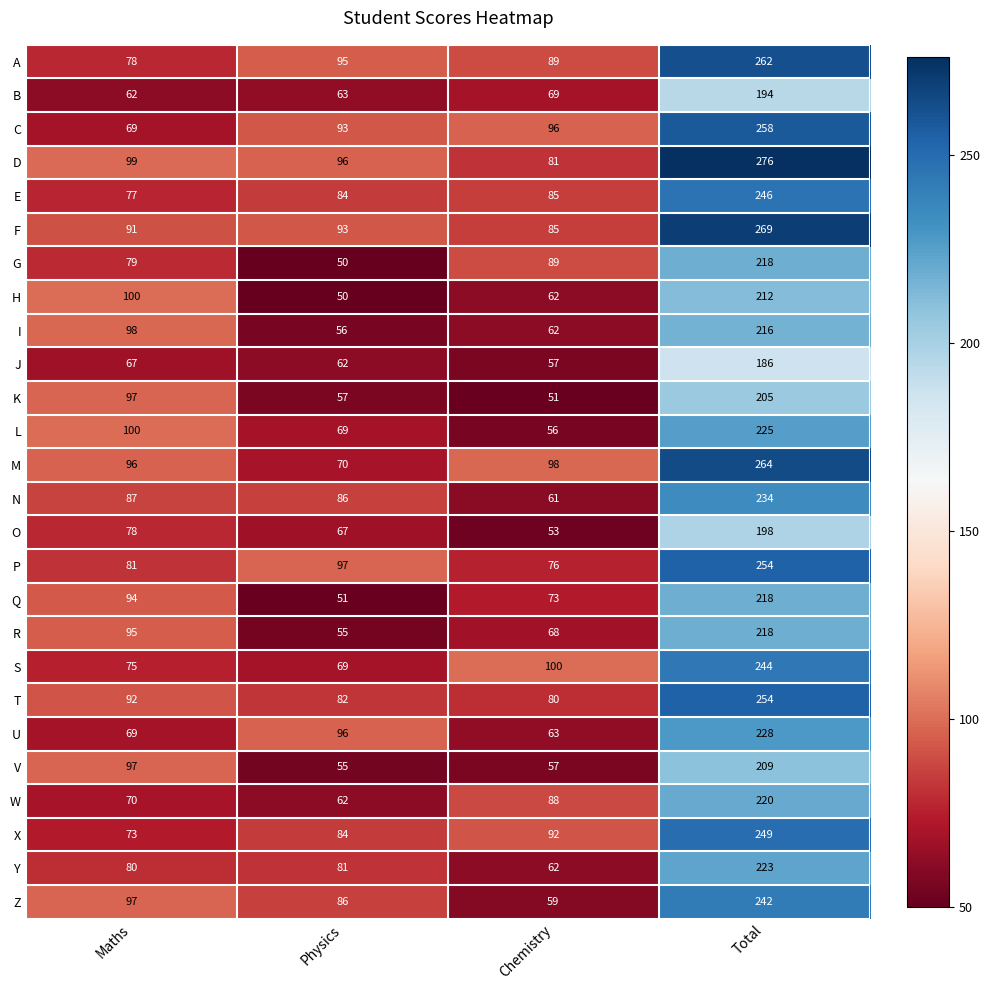

At which label does G reach its minimum?

Physics